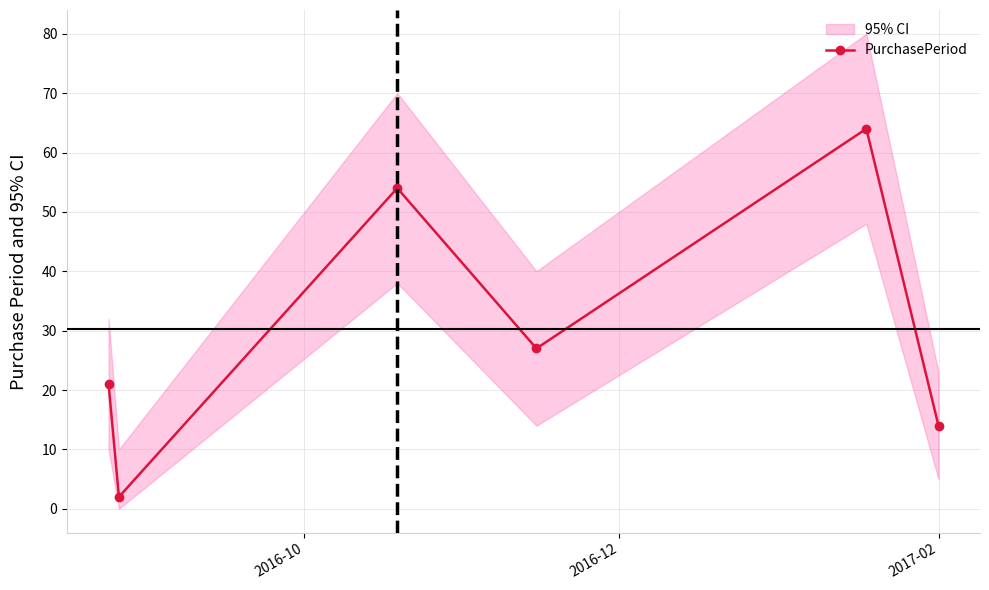

How many values exceed 27?

2